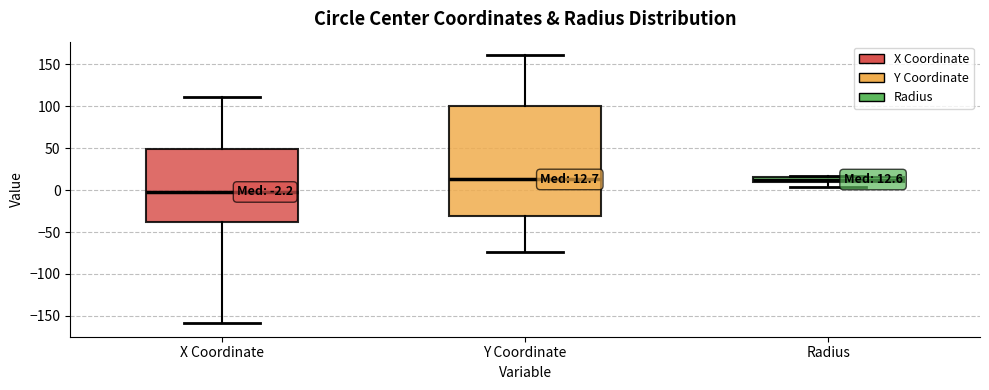

Which box is the tallest, from its lower edge to its upper edge?

Y Coordinate